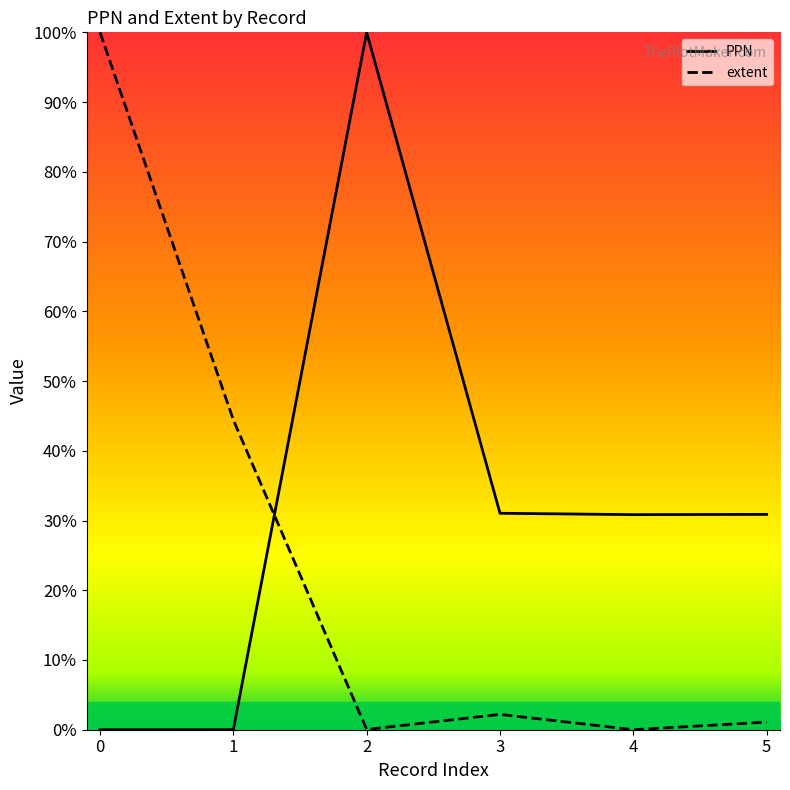

List the series in order of their peak value, lowest first.

PPN, extent